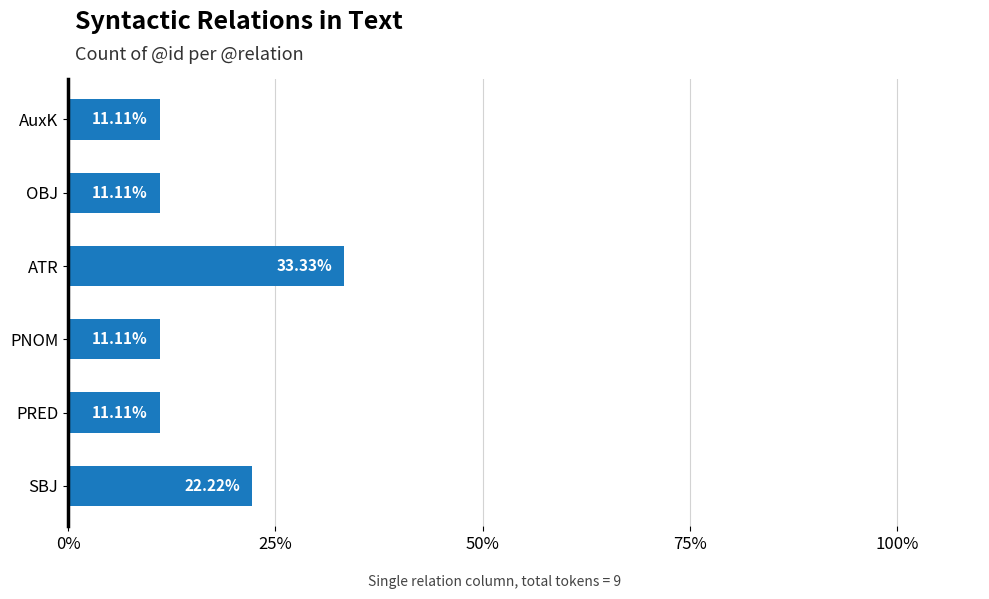

What is the average value?

16.7